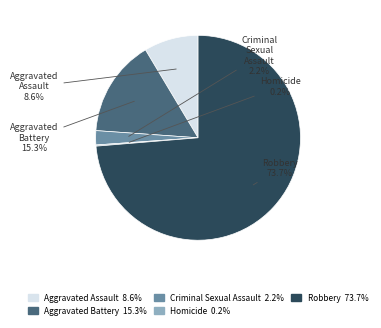

The Robbery slice represents 82% of the pie. True or false?

False